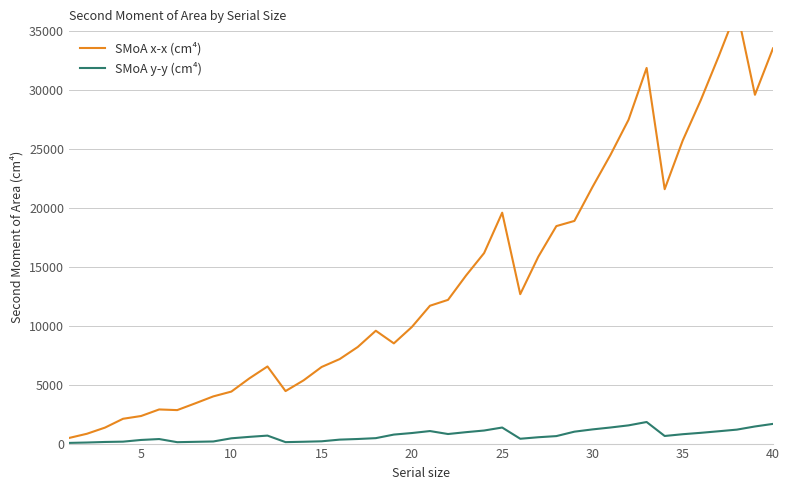

True or false: SMoA x-x (cm⁴) and SMoA y-y (cm⁴) cross at least once.

False